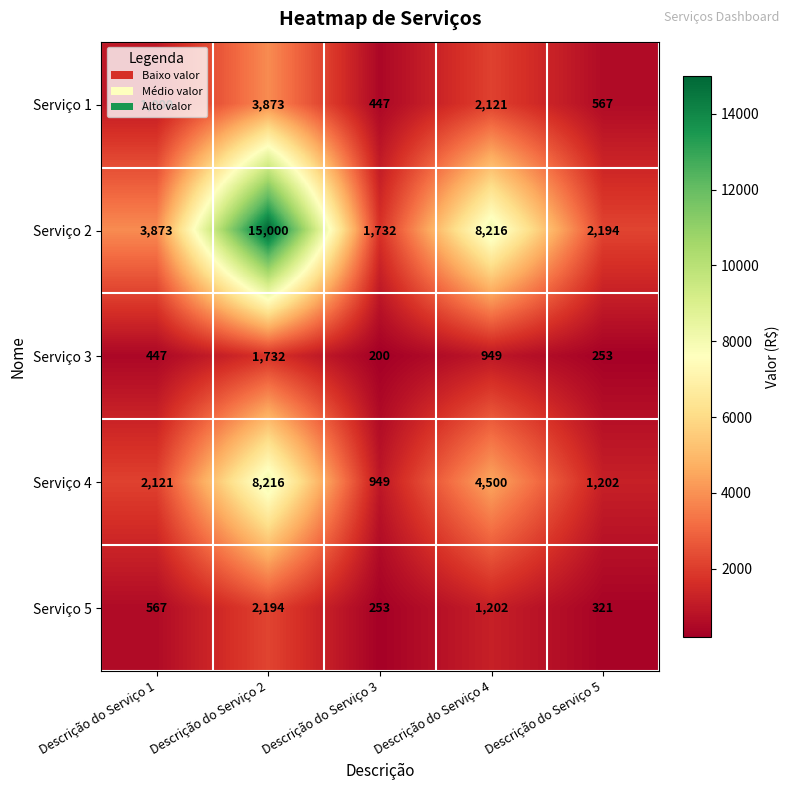

What value does the Serviço 3 series have at Descrição do Serviço 2, to the nearest 100?

1700